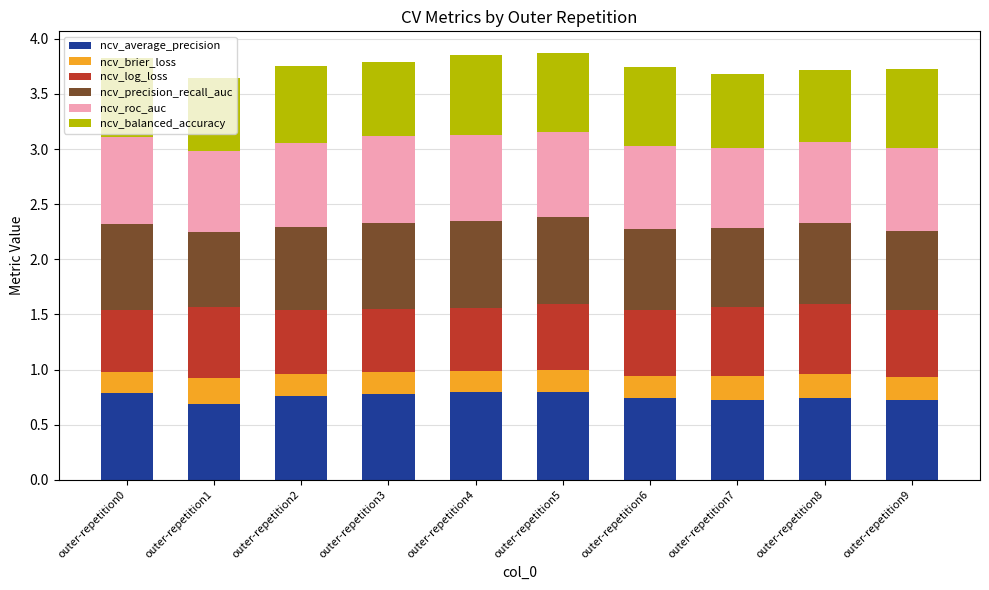

The ncv_average_precision series shows 0.3 at outer-repetition8. True or false?

False